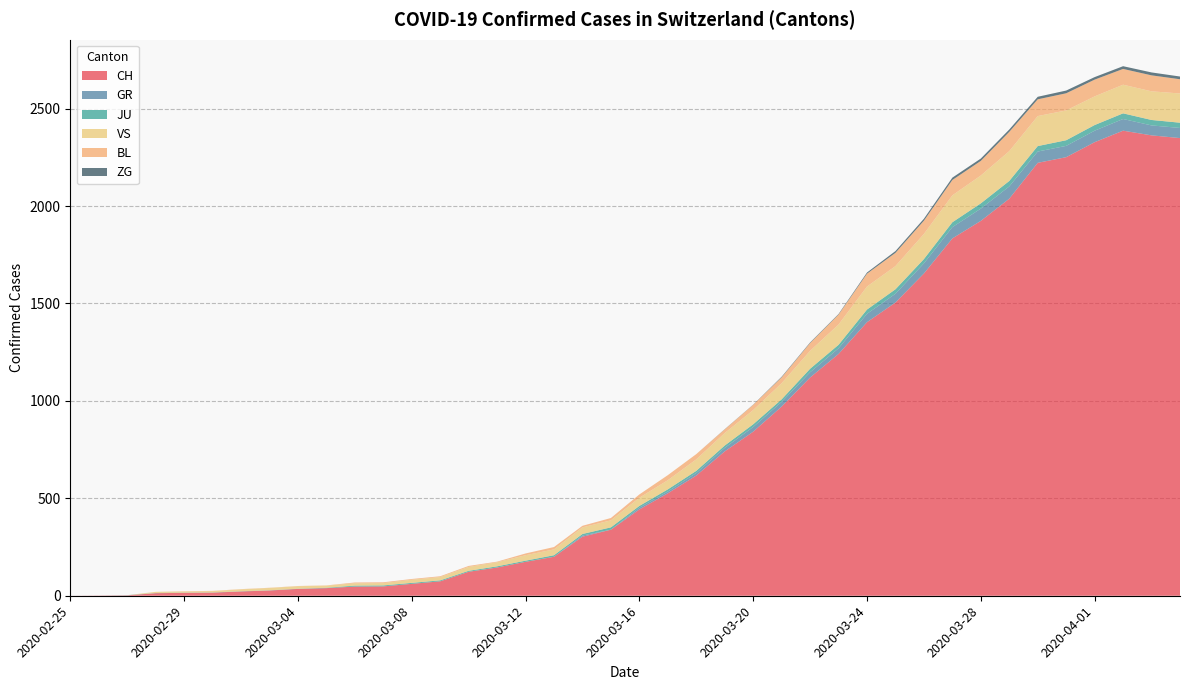

Reading left to right, extract all data points from this chart.

CH: 2020-02-25=0	2020-02-26=1	2020-02-27=2	2020-02-28=13	2020-02-29=15	2020-03-01=16	2020-03-02=22	2020-03-03=27	2020-03-04=35	2020-03-05=39	2020-03-06=47	2020-03-07=48	2020-03-08=61	2020-03-09=74	2020-03-10=123	2020-03-11=145	2020-03-12=174	2020-03-13=200	2020-03-14=303	2020-03-15=339	2020-03-16=443	2020-03-17=526	2020-03-18=617	2020-03-19=741	2020-03-20=842	2020-03-21=971	2020-03-22=1120	2020-03-23=1241	2020-03-24=1404	2020-03-25=1505	2020-03-26=1654	2020-03-27=1834	2020-03-28=1924	2020-03-29=2038	2020-03-30=2222	2020-03-31=2251	2020-04-01=2328	2020-04-02=2387	2020-04-03=2363	2020-04-04=2349
GR: 2020-02-25=0	2020-02-26=0	2020-02-27=0	2020-02-28=0	2020-02-29=0	2020-03-01=0	2020-03-02=0	2020-03-03=0	2020-03-04=0	2020-03-05=0	2020-03-06=0	2020-03-07=0	2020-03-08=0	2020-03-09=0	2020-03-10=0	2020-03-11=0	2020-03-12=0	2020-03-13=0	2020-03-14=6	2020-03-15=0	2020-03-16=9	2020-03-17=9	2020-03-18=13	2020-03-19=18	2020-03-20=24	2020-03-21=24	2020-03-22=27	2020-03-23=29	2020-03-24=43	2020-03-25=45	2020-03-26=52	2020-03-27=58	2020-03-28=63	2020-03-29=63	2020-03-30=58	2020-03-31=58	2020-04-01=59	2020-04-02=60	2020-04-03=51	2020-04-04=52
JU: 2020-02-25=0	2020-02-26=0	2020-02-27=1	2020-02-28=1	2020-02-29=1	2020-03-01=1	2020-03-02=1	2020-03-03=1	2020-03-04=1	2020-03-05=2	2020-03-06=5	2020-03-07=5	2020-03-08=5	2020-03-09=5	2020-03-10=5	2020-03-11=6	2020-03-12=6	2020-03-13=8	2020-03-14=8	2020-03-15=12	2020-03-16=9	2020-03-17=11	2020-03-18=11	2020-03-19=12	2020-03-20=14	2020-03-21=13	2020-03-22=18	2020-03-23=18	2020-03-24=22	2020-03-25=23	2020-03-26=22	2020-03-27=25	2020-03-28=27	2020-03-29=28	2020-03-30=28	2020-03-31=29	2020-04-01=29	2020-04-02=29	2020-04-03=28	2020-04-04=27
VS: 2020-02-25=0	2020-02-26=0	2020-02-27=0	2020-02-28=6	2020-02-29=6	2020-03-01=7	2020-03-02=10	2020-03-03=12	2020-03-04=13	2020-03-05=11	2020-03-06=12	2020-03-07=12	2020-03-08=16	2020-03-09=17	2020-03-10=20	2020-03-11=21	2020-03-12=28	2020-03-13=30	2020-03-14=34	2020-03-15=36	2020-03-16=42	2020-03-17=47	2020-03-18=59	2020-03-19=64	2020-03-20=73	2020-03-21=83	2020-03-22=92	2020-03-23=104	2020-03-24=118	2020-03-25=119	2020-03-26=129	2020-03-27=138	2020-03-28=143	2020-03-29=153	2020-03-30=154	2020-03-31=153	2020-04-01=147	2020-04-02=147	2020-04-03=147	2020-04-04=150
BL: 2020-02-25=0	2020-02-26=0	2020-02-27=0	2020-02-28=0	2020-02-29=1	2020-03-01=1	2020-03-02=1	2020-03-03=1	2020-03-04=1	2020-03-05=1	2020-03-06=4	2020-03-07=4	2020-03-08=4	2020-03-09=4	2020-03-10=5	2020-03-11=3	2020-03-12=9	2020-03-13=12	2020-03-14=8	2020-03-15=12	2020-03-16=17	2020-03-17=26	2020-03-18=27	2020-03-19=19	2020-03-20=27	2020-03-21=30	2020-03-22=40	2020-03-23=51	2020-03-24=66	2020-03-25=68	2020-03-26=68	2020-03-27=79	2020-03-28=75	2020-03-29=99	2020-03-30=86	2020-03-31=88	2020-04-01=86	2020-04-02=81	2020-04-03=82	2020-04-04=73
ZG: 2020-02-25=0	2020-02-26=0	2020-02-27=0	2020-02-28=0	2020-02-29=0	2020-03-01=0	2020-03-02=0	2020-03-03=0	2020-03-04=0	2020-03-05=0	2020-03-06=0	2020-03-07=0	2020-03-08=0	2020-03-09=0	2020-03-10=0	2020-03-11=0	2020-03-12=0	2020-03-13=0	2020-03-14=0	2020-03-15=0	2020-03-16=0	2020-03-17=0	2020-03-18=0	2020-03-19=1	2020-03-20=1	2020-03-21=3	2020-03-22=3	2020-03-23=3	2020-03-24=6	2020-03-25=9	2020-03-26=10	2020-03-27=12	2020-03-28=12	2020-03-29=12	2020-03-30=13	2020-03-31=14	2020-04-01=13	2020-04-02=14	2020-04-03=15	2020-04-04=14